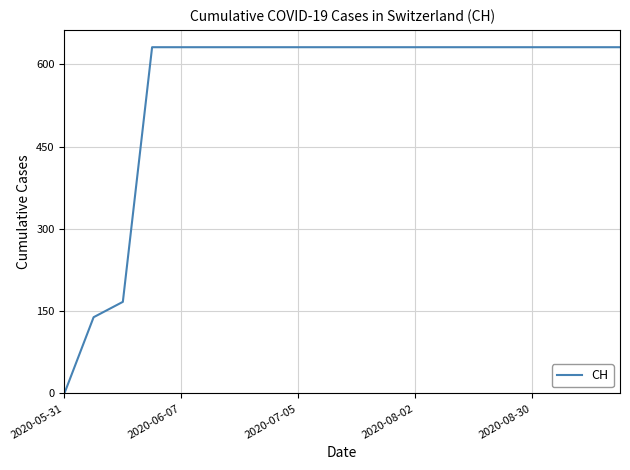

What is the greatest value displayed?

631